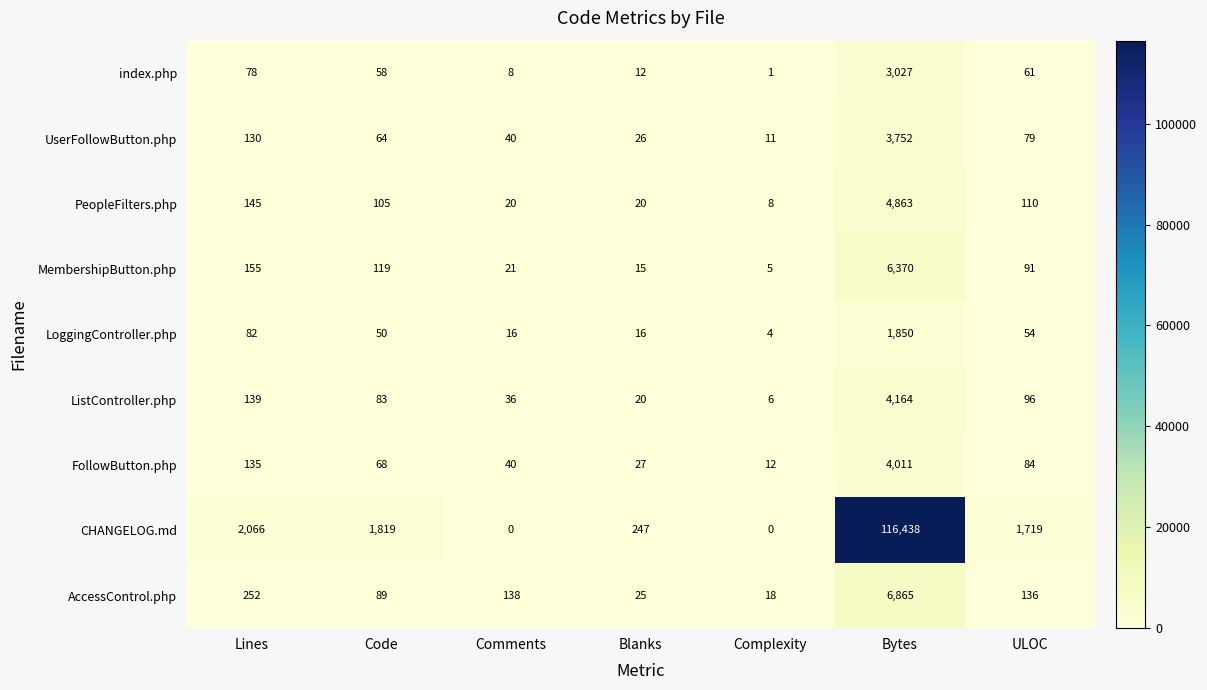

Rank the series by their maximum value, from lowest to highest.

LoggingController.php, index.php, UserFollowButton.php, FollowButton.php, ListController.php, PeopleFilters.php, MembershipButton.php, AccessControl.php, CHANGELOG.md